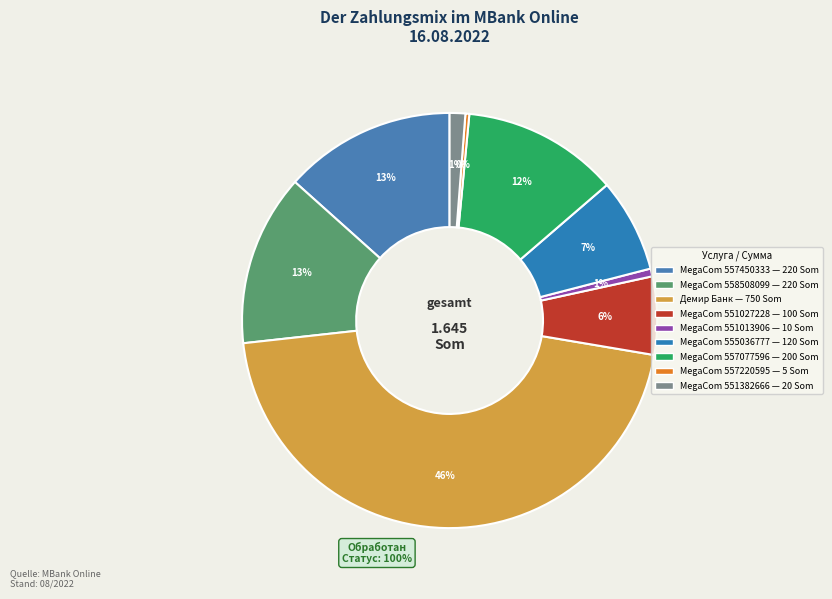

What percentage do MegaCom 557077596 and MegaCom 557450333 together represent?

25.5%